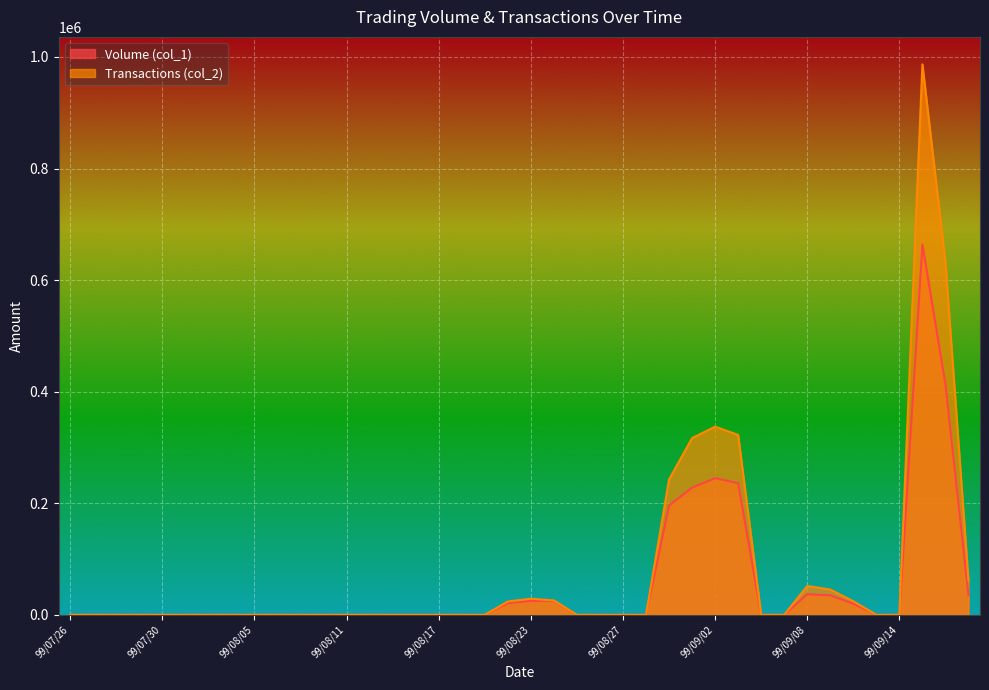

Between 99/09/01 and 99/08/20, which is larger?

99/09/01